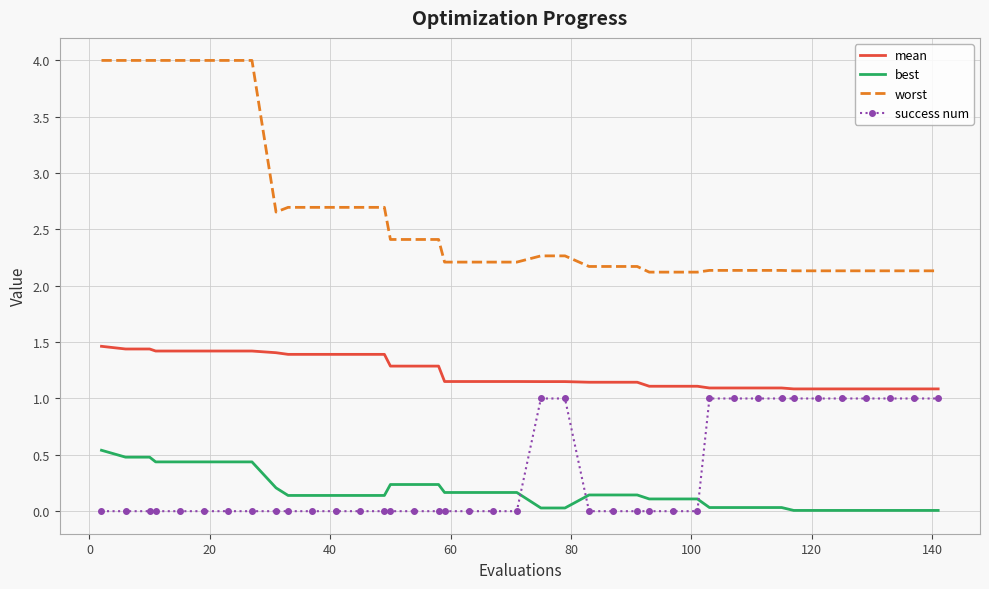

True or false: success num and mean cross at least once.

False